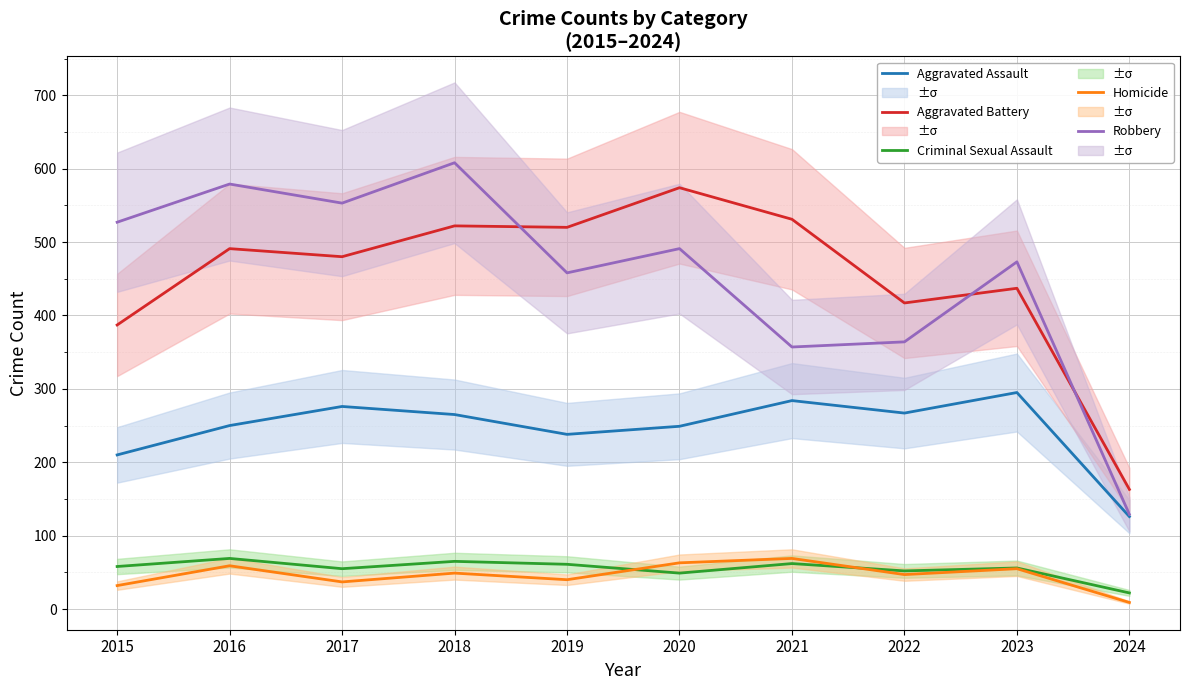

True or false: Robbery has more than 2 points higher than both neighbors.

True